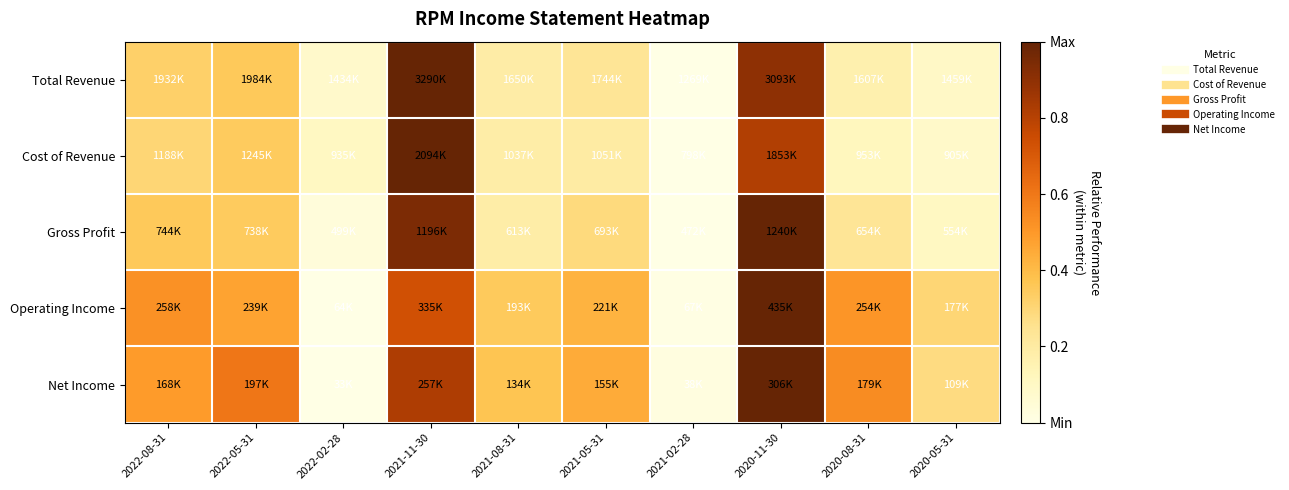

What is the maximum value shown in the chart?

1.0